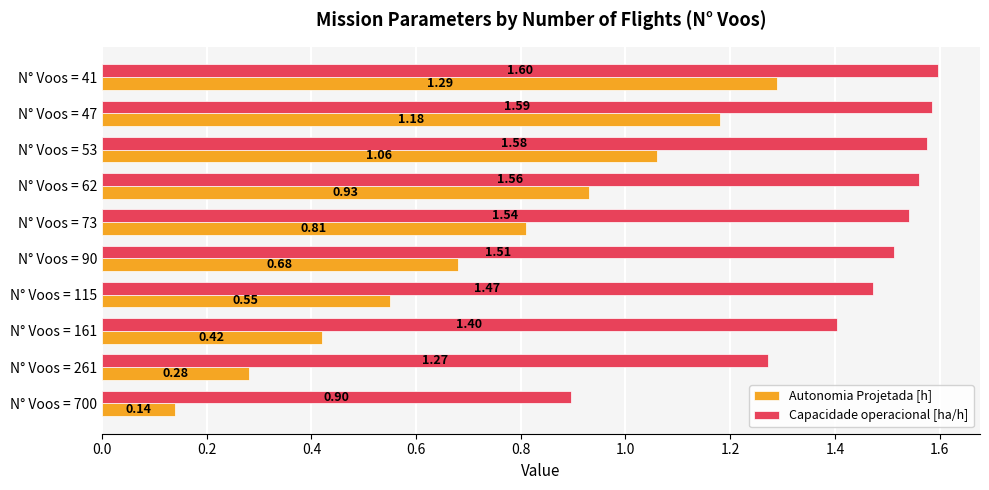

What is the total value across all series at N° Voos = 115?

2.0